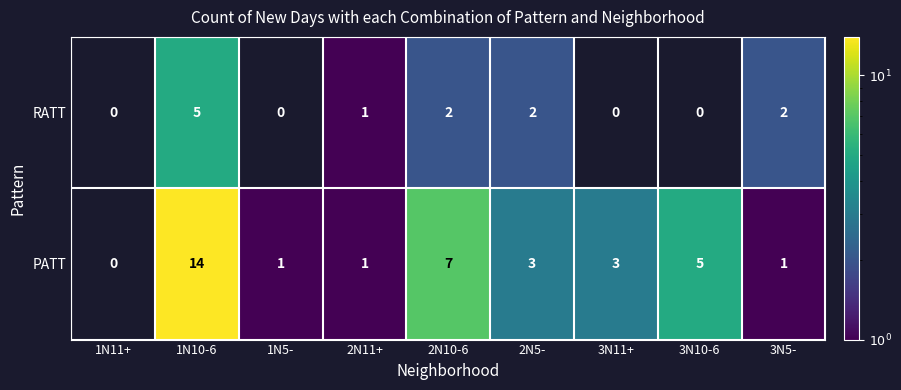

True or false: PATT has a value of 1 at 2N11+.

True